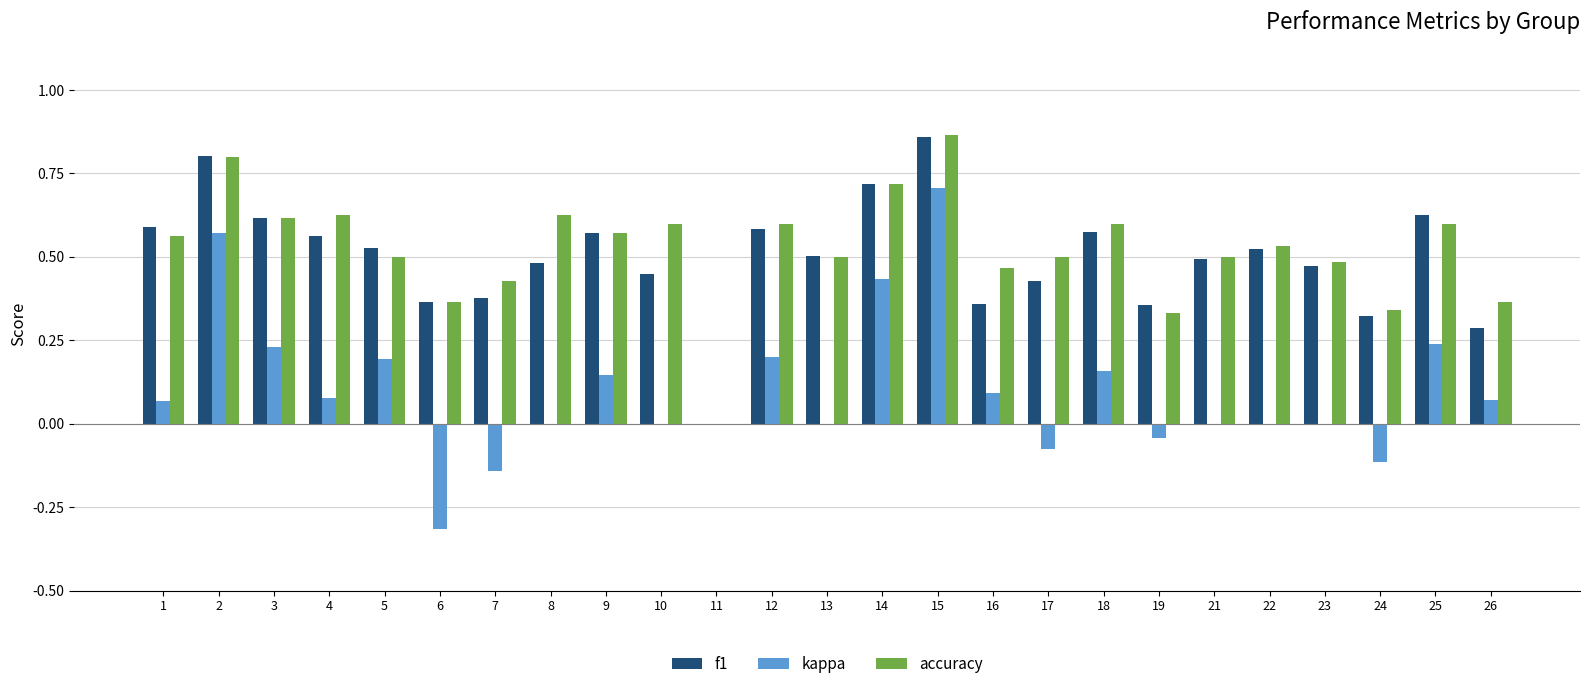

True or false: accuracy has a value of 0.5 at 22.

True